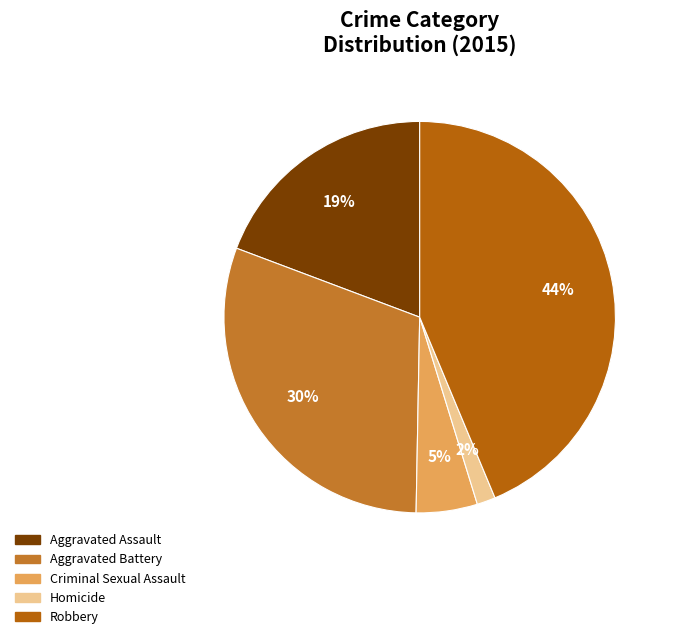

What is the largest slice in the pie chart?

Robbery